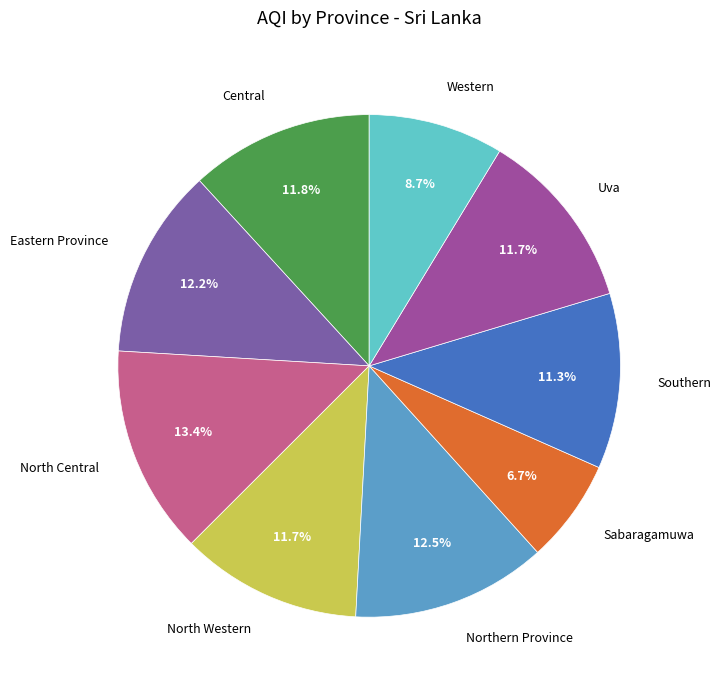

Which has a higher value, North Central or Eastern Province?

North Central